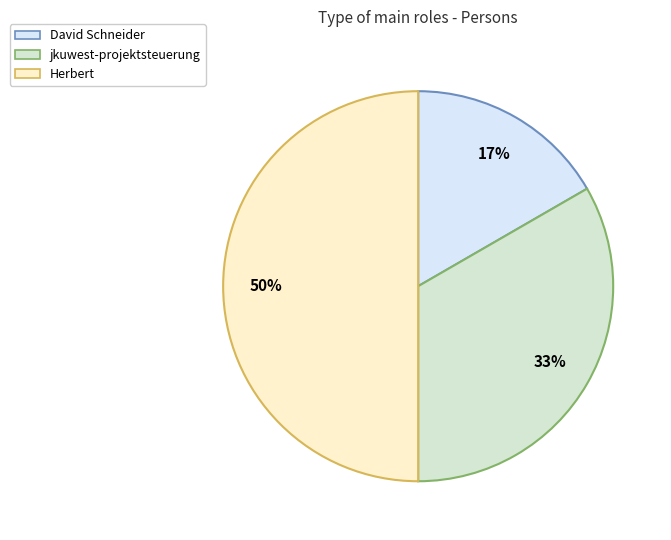

Count the number of slices in the pie.

3